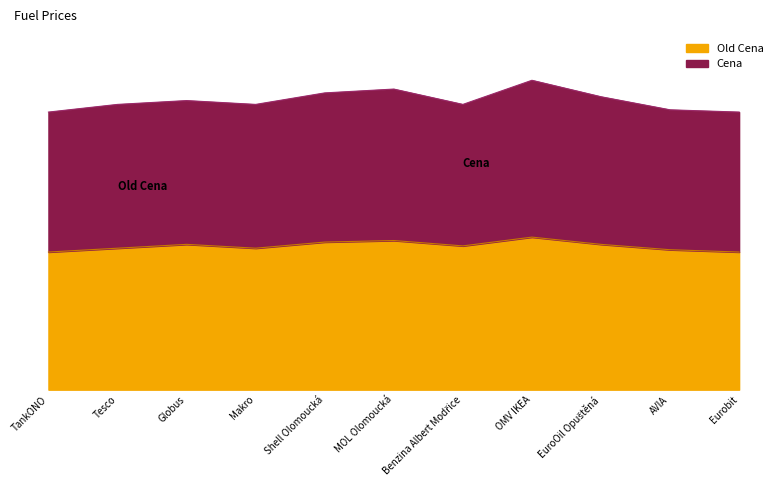

True or false: Cena has more than 2 points higher than both neighbors.

True